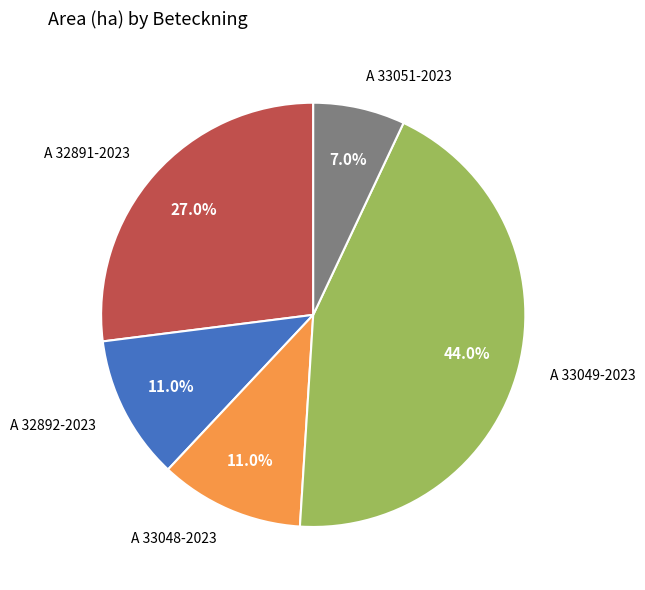

To the nearest percent, what is the combined percentage of A 33051-2023 and A 33049-2023?

51%